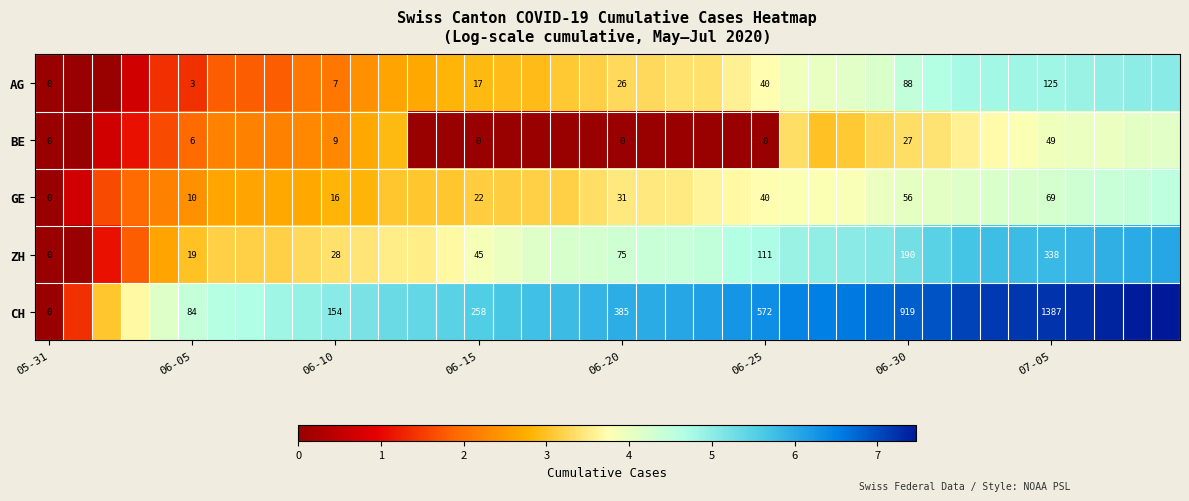

At 06-05, list the series in order from largest to smallest.

CH, ZH, GE, BE, AG